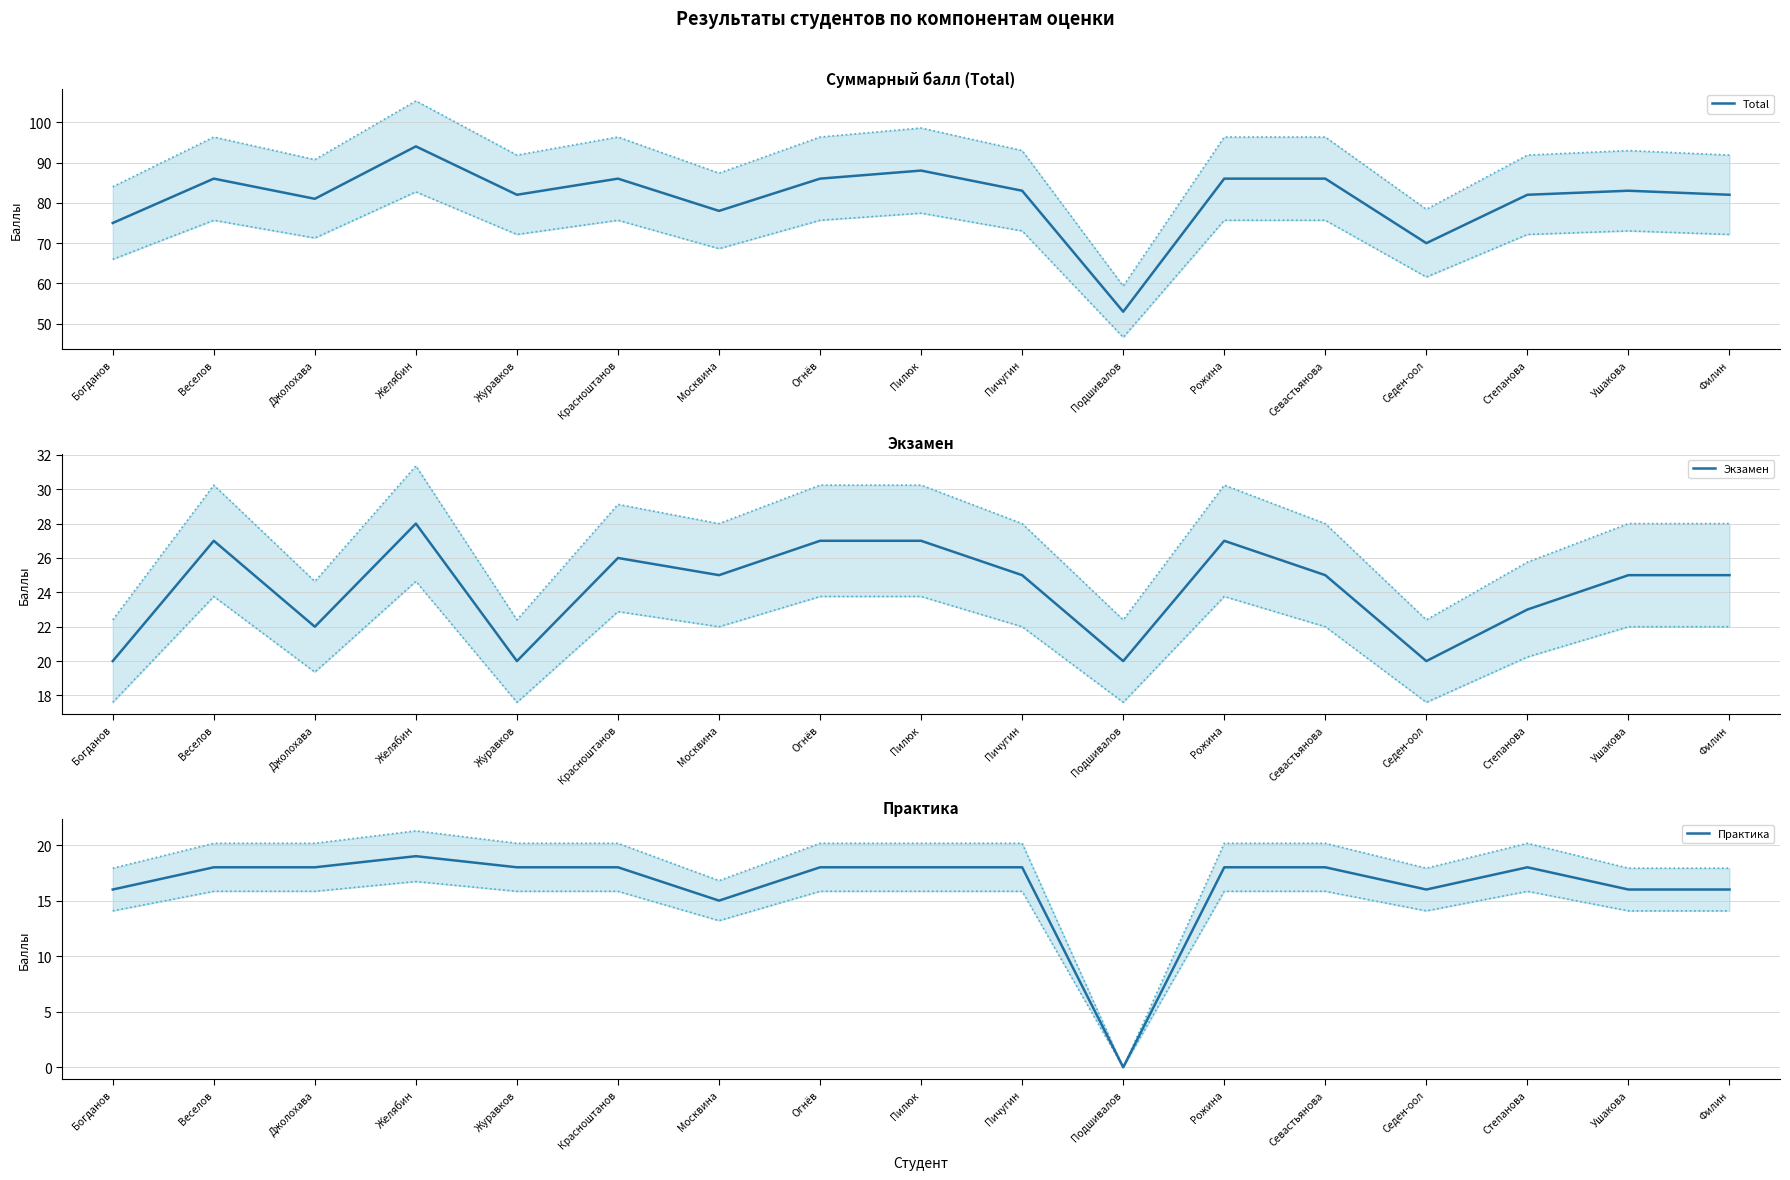

At which label does Экзамен reach its peak?

Желябин